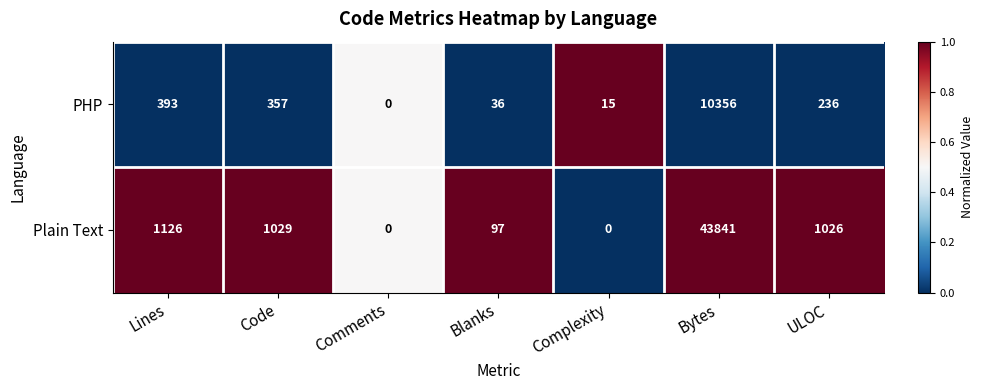

Rank the series at Code from highest to lowest value.

Plain Text, PHP